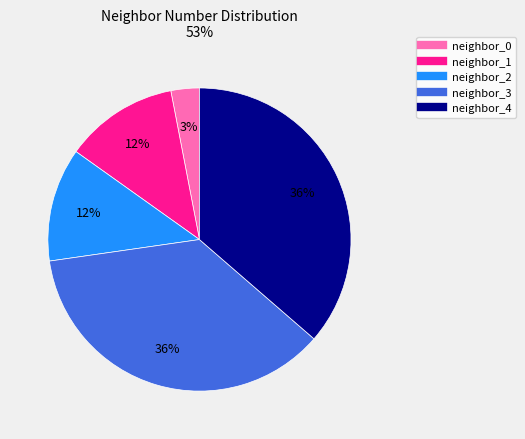

To the nearest percent, what is the average slice percentage?

20%